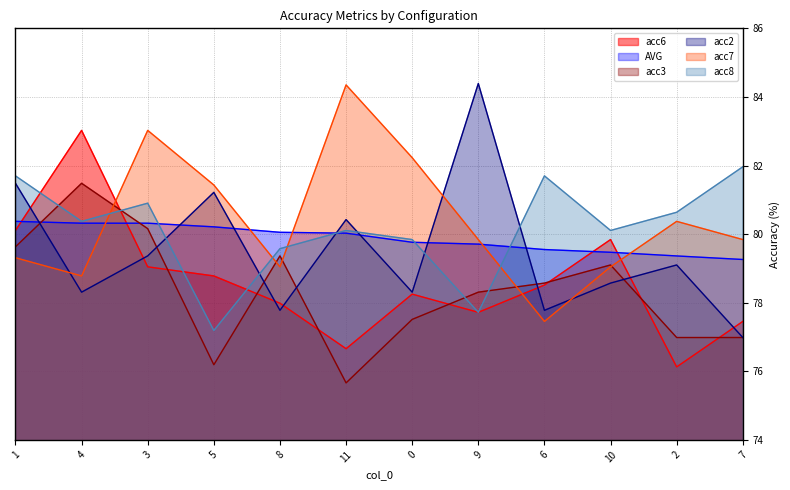

Reading left to right, what are all the values shown in this chart?

acc6: 1=80.1	4=83.0	3=79.0	5=78.8	8=78.0	11=76.7	0=78.2	9=77.7	6=78.5	10=79.8	2=76.1	7=77.5
AVG: 1=80.4	4=80.3	3=80.3	5=80.2	8=80.1	11=80.0	0=79.8	9=79.7	6=79.5	10=79.5	2=79.4	7=79.3
acc3: 1=79.6	4=81.5	3=80.2	5=76.2	8=79.4	11=75.7	0=77.5	9=78.3	6=78.6	10=79.1	2=77.0	7=77.0
acc2: 1=81.5	4=78.3	3=79.4	5=81.2	8=77.8	11=80.4	0=78.3	9=84.4	6=77.8	10=78.6	2=79.1	7=77.0
acc7: 1=79.3	4=78.8	3=83.0	5=81.4	8=79.0	11=84.4	0=82.2	9=79.8	6=77.5	10=79.0	2=80.4	7=79.8
acc8: 1=81.7	4=80.4	3=80.9	5=77.2	8=79.6	11=80.1	0=79.8	9=77.7	6=81.7	10=80.1	2=80.6	7=82.0